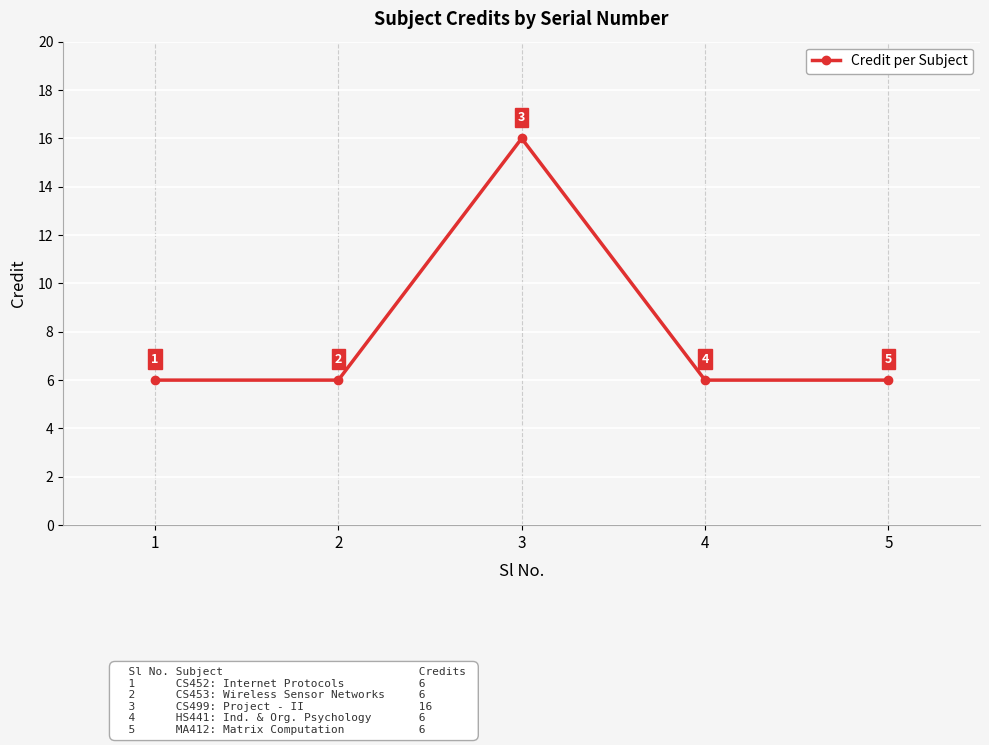

Read the value at 3, to the nearest 5.

15